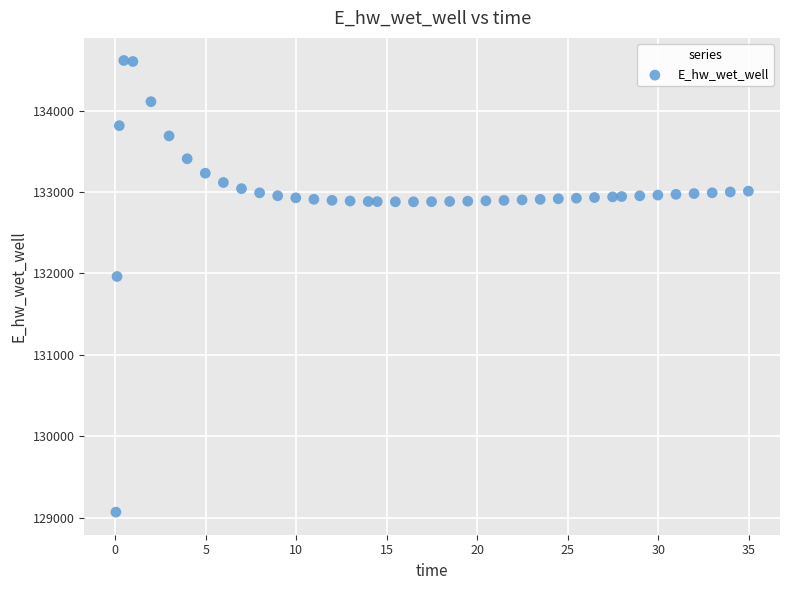

What is the range of Y values (max minus min)?

5551.2